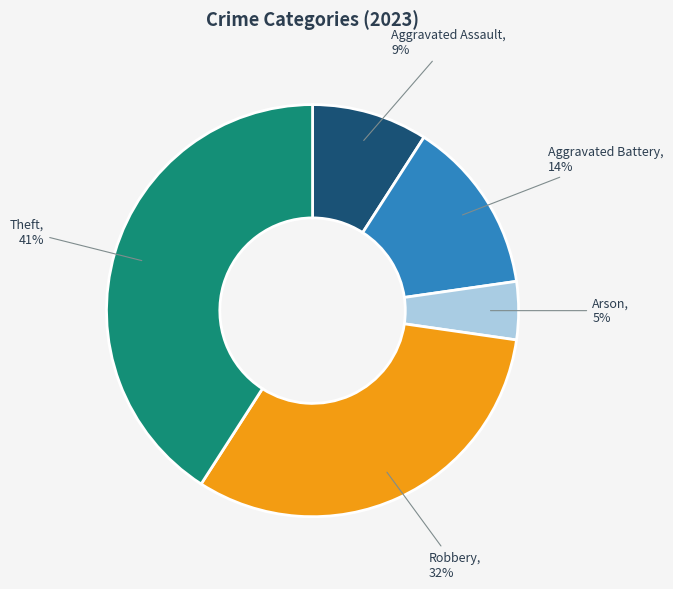

How many segments does this pie chart have?

5